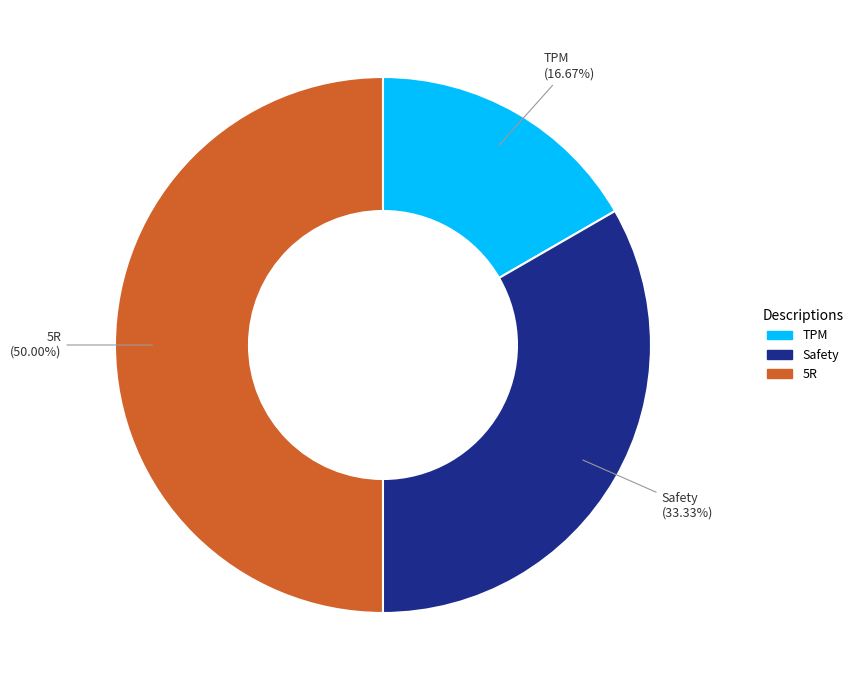

True or false: Safety accounts for 33% of the total.

True